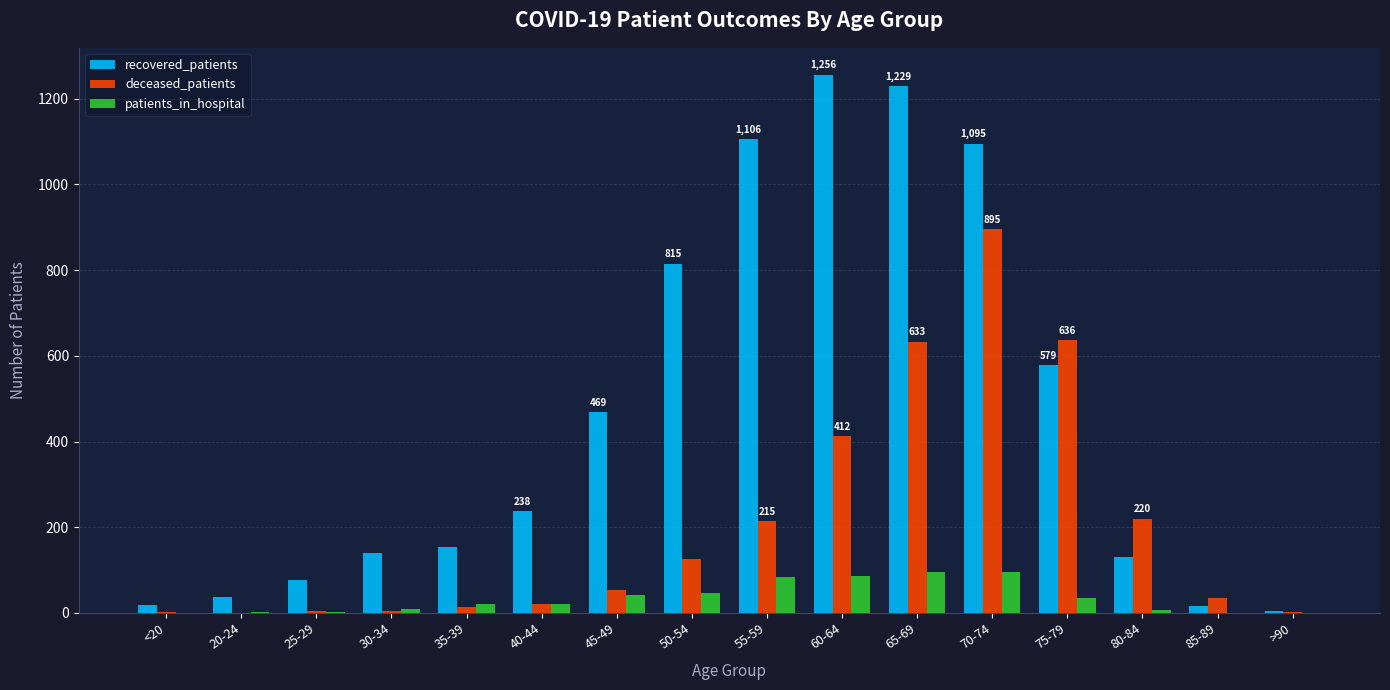

What is the sum of all patients_in_hospital values?

547